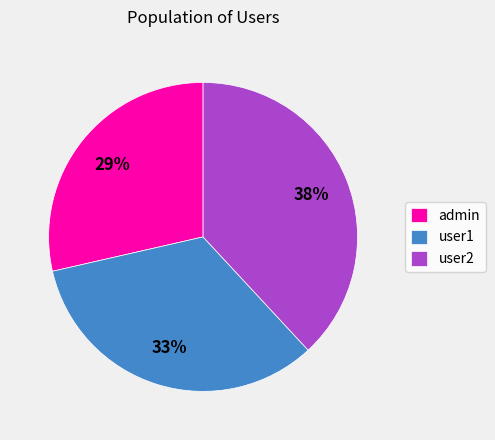

Do user2 and user1 together represent more than half of the pie?

Yes